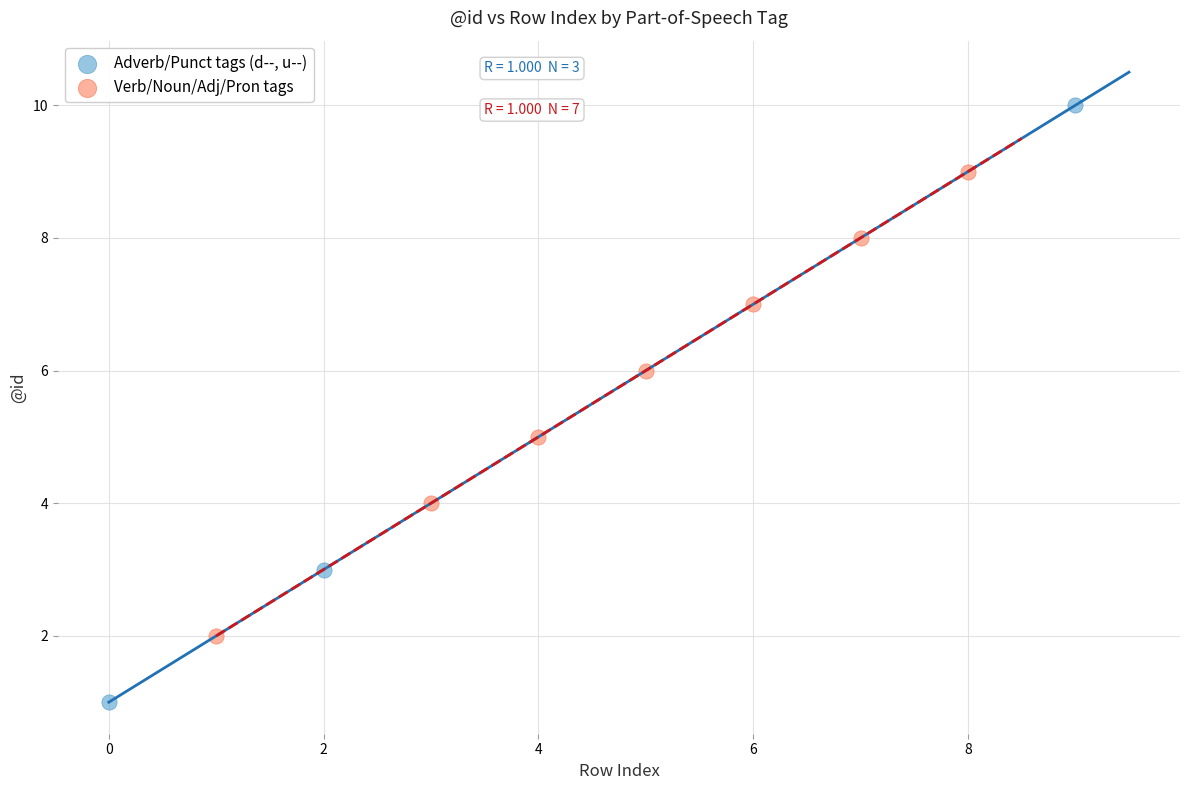

Which series contains the lowest Y value?

Adverb/Punct tags (d--, u--)